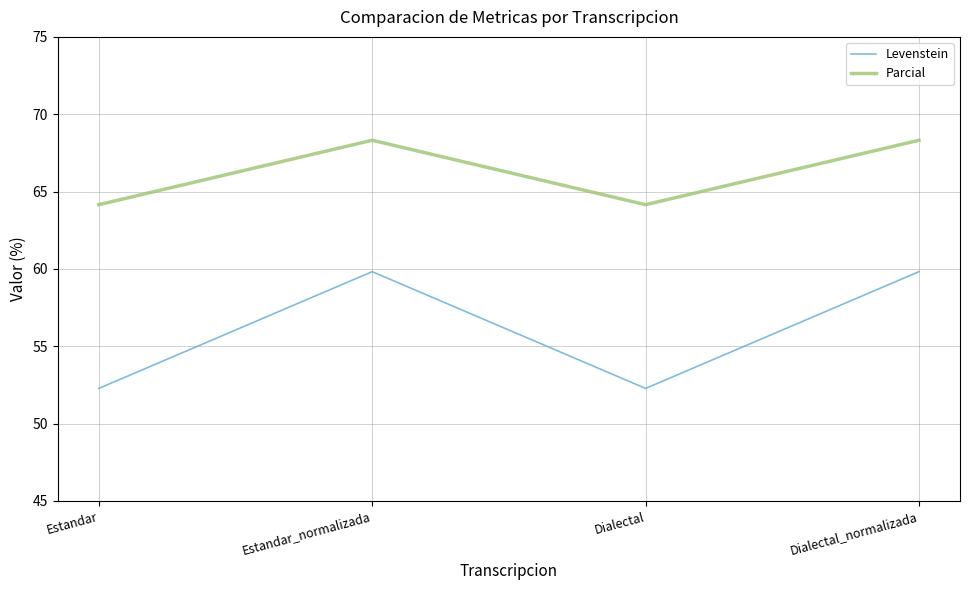

What position from the left is Dialectal?

3